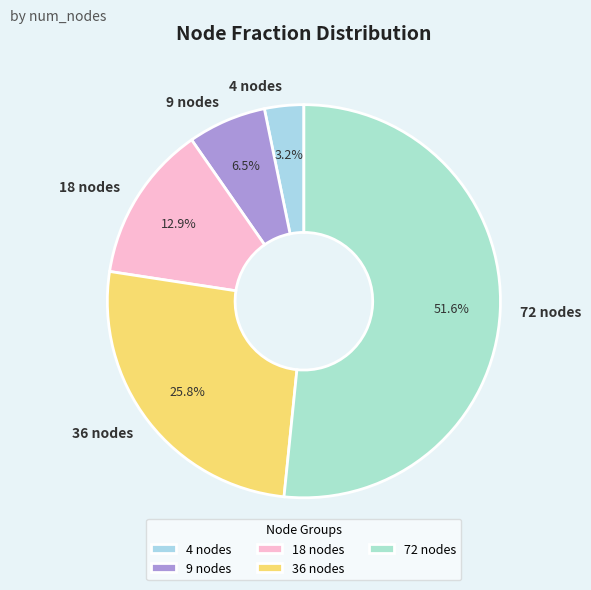

The 18 nodes slice represents 4% of the pie. True or false?

False